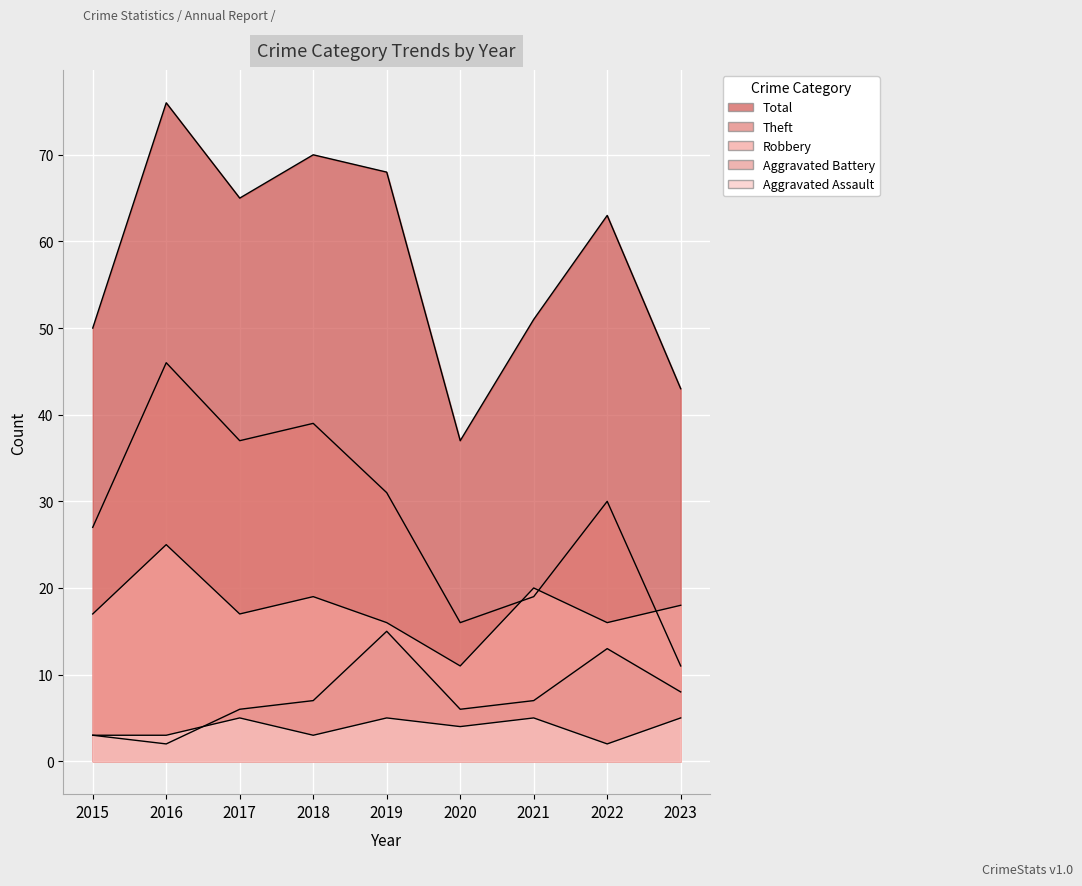

Which series has the largest total across all categories?

Total